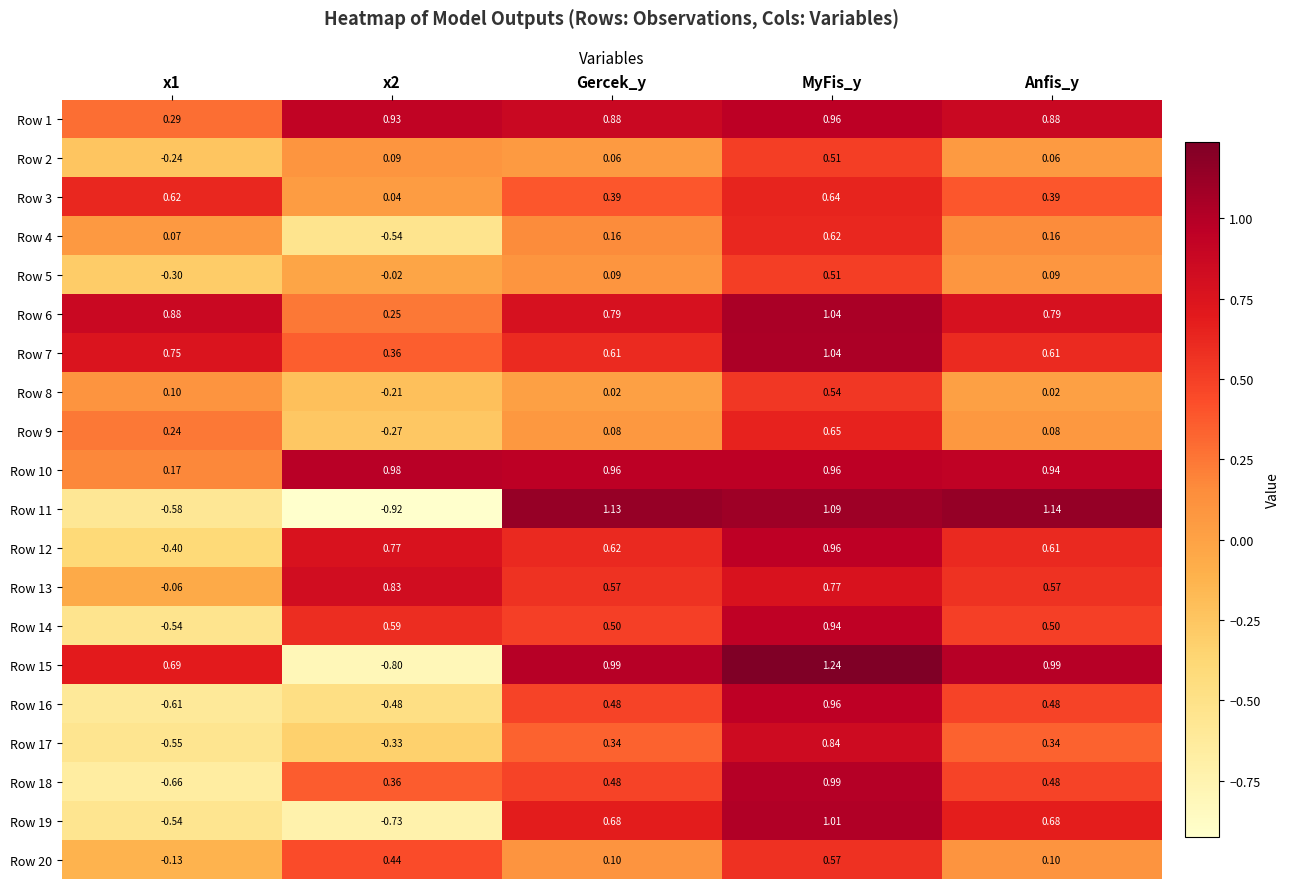

At which category does the chart reach its peak across all series?

MyFis_y